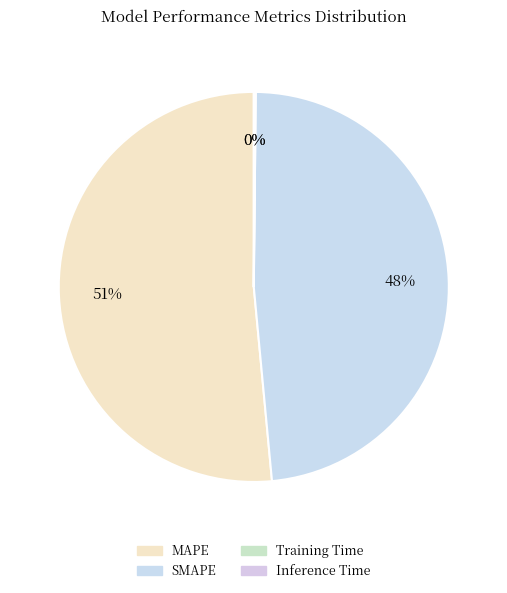

Is the sum of Inference Time and Training Time greater than half?

No